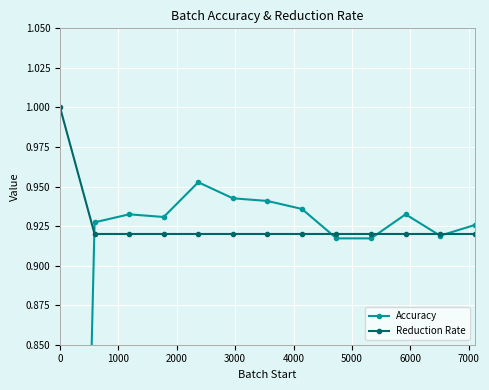

What is the highest value of the Reduction Rate series?

1.0